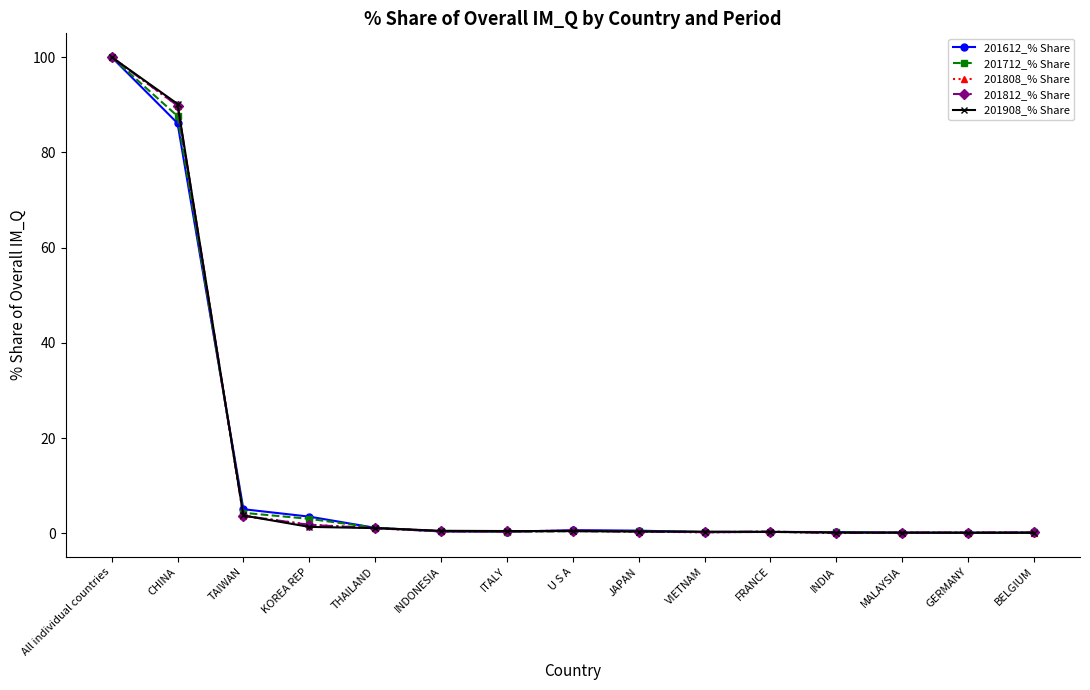

What is the lowest value of the 201712_% Share series?

0.1